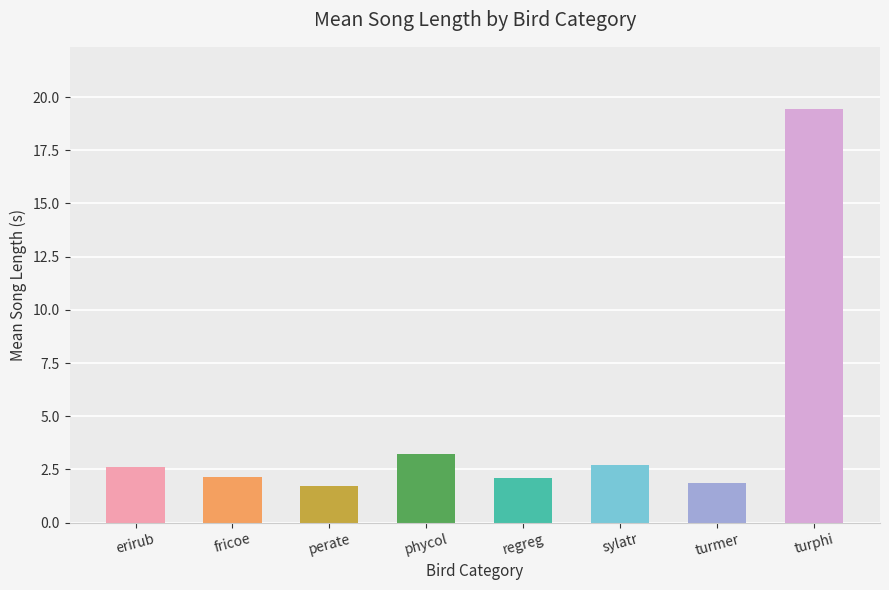

Between phycol and fricoe, which is larger?

phycol